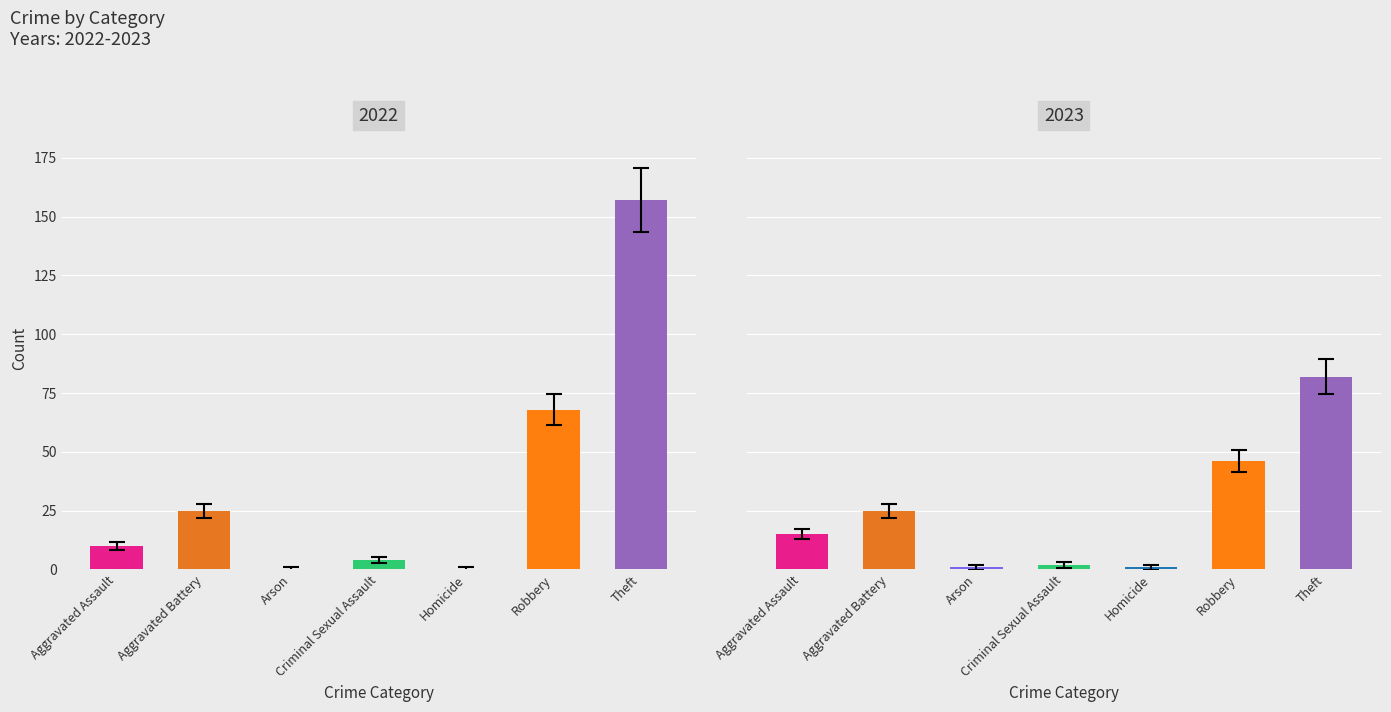

Reading left to right, transcribe all the data shown in this chart.

2022: Aggravated Assault=10	Aggravated Battery=25	Arson=0	Criminal Sexual Assault=4	Homicide=0	Robbery=68	Theft=157	Total=264
2023: Aggravated Assault=15	Aggravated Battery=25	Arson=1	Criminal Sexual Assault=2	Homicide=1	Robbery=46	Theft=82	Total=172